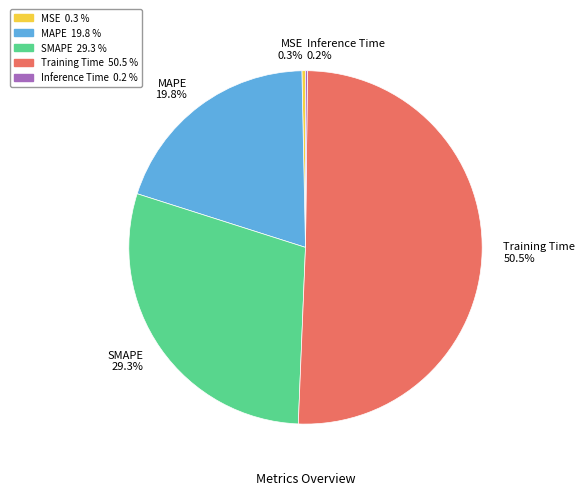

To the nearest percent, what is the average slice percentage?

20%